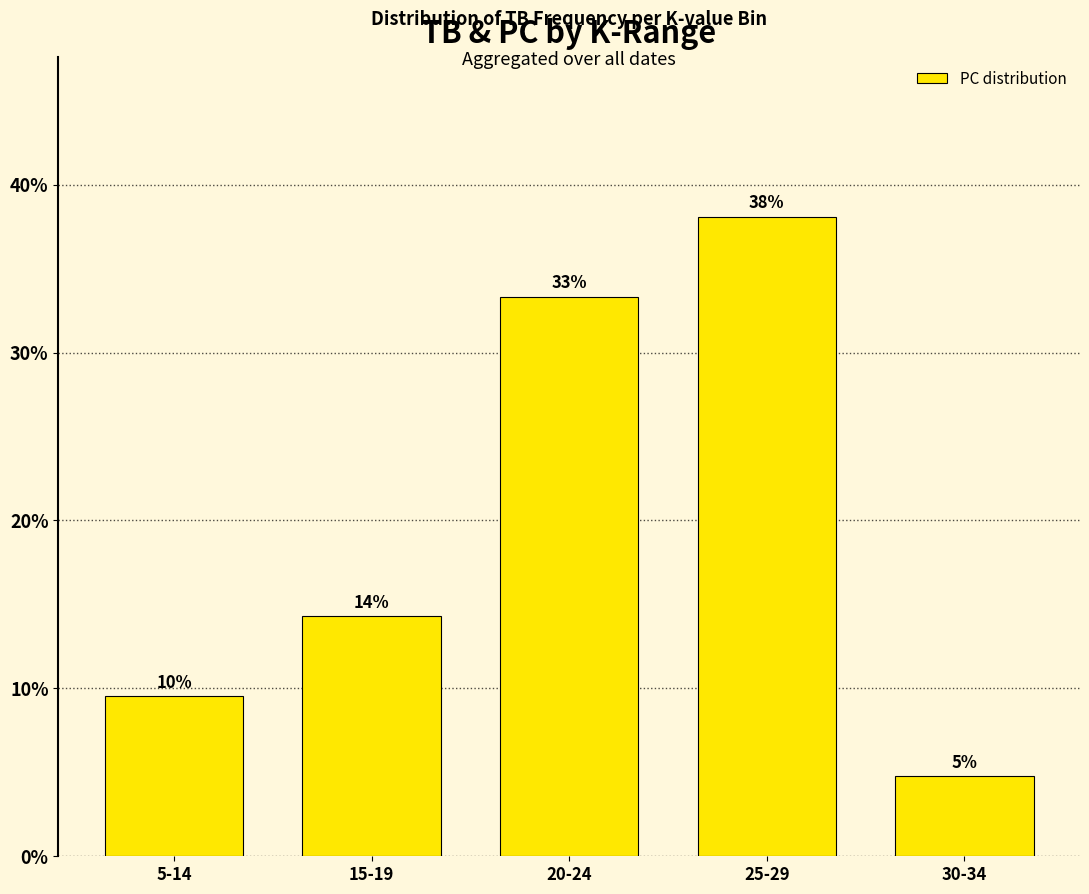

Are the bars horizontal?

No